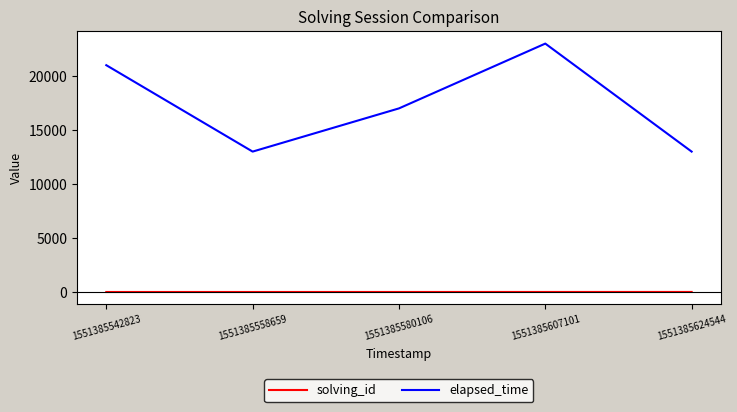

At how many categories does at least one series exceed 3572?

5